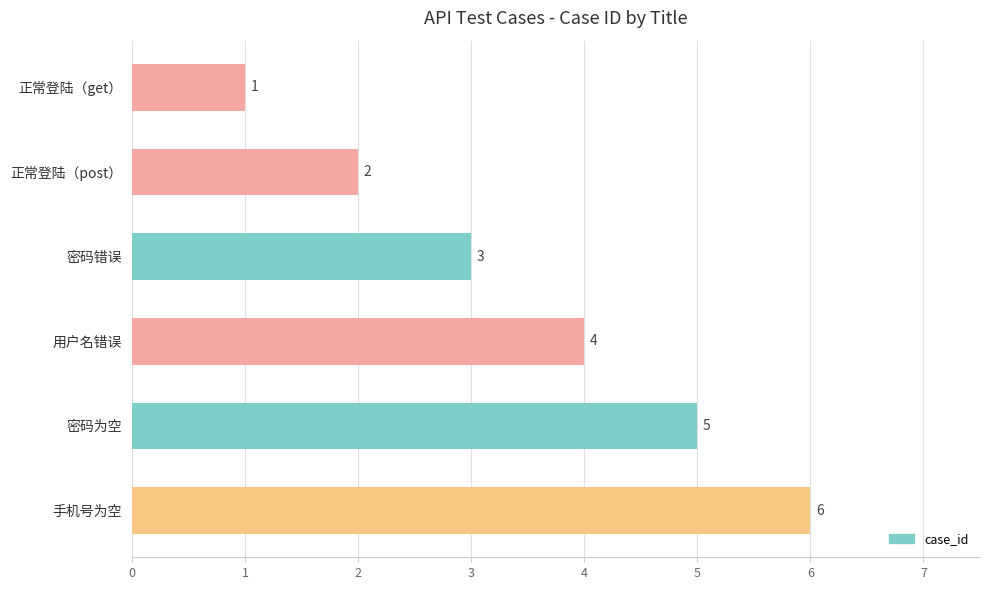

What is the difference between the maximum and minimum values?

5